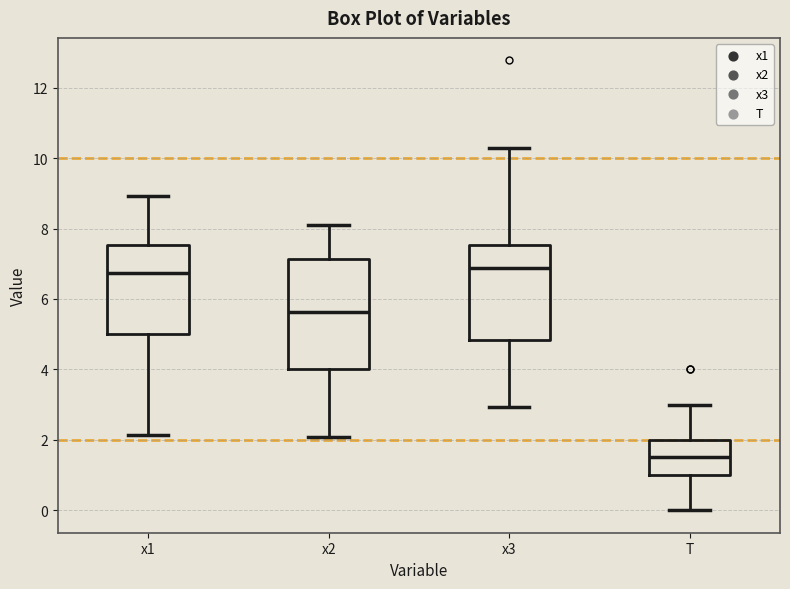

Where is the lower edge of the box for x2 on the y-axis? The values are not printed on the chart, so give them approximately, as read against the axis.

4.0